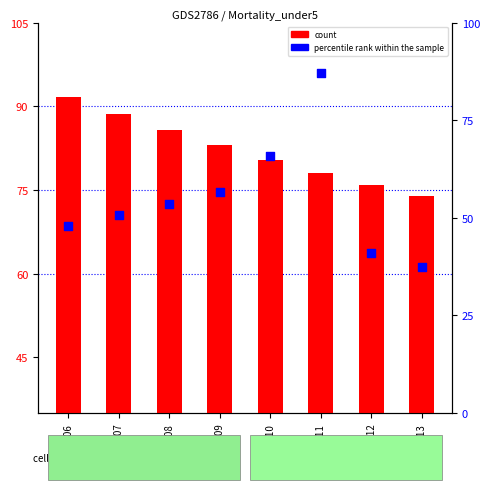

What is the change in value from 2006 to 2010?

+17.8